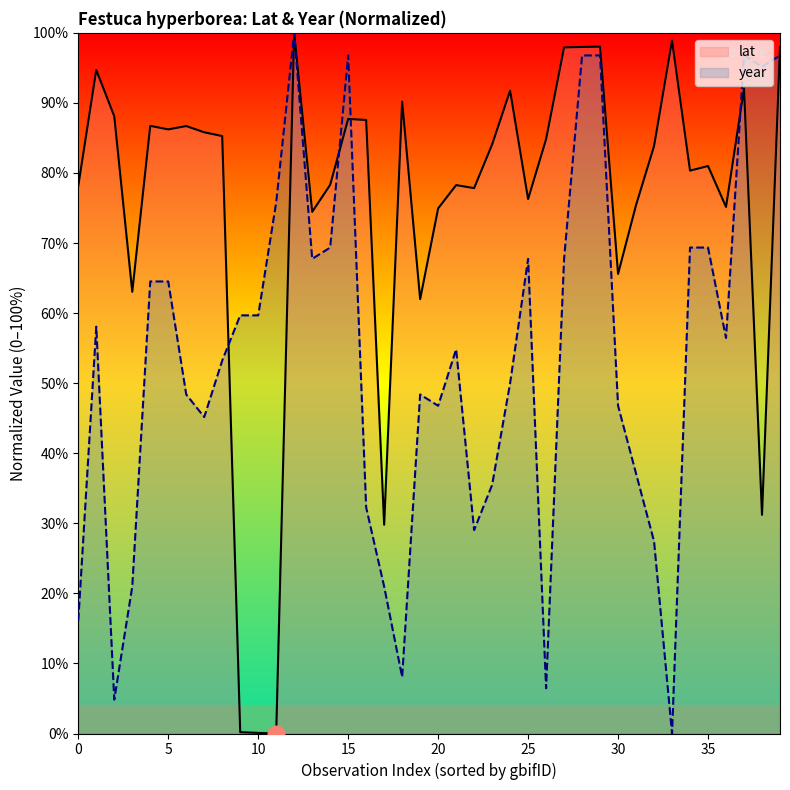

What is the difference between the lat values at 19 and 25?

14.3